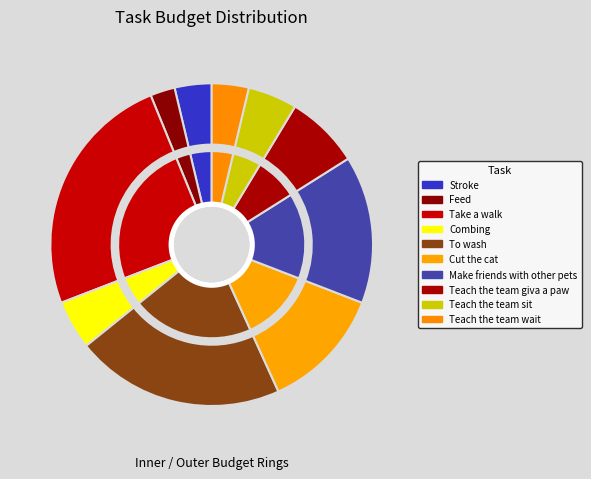

Approximately how many times larger is the value at To wash compared to Teach the team wait?

5.7